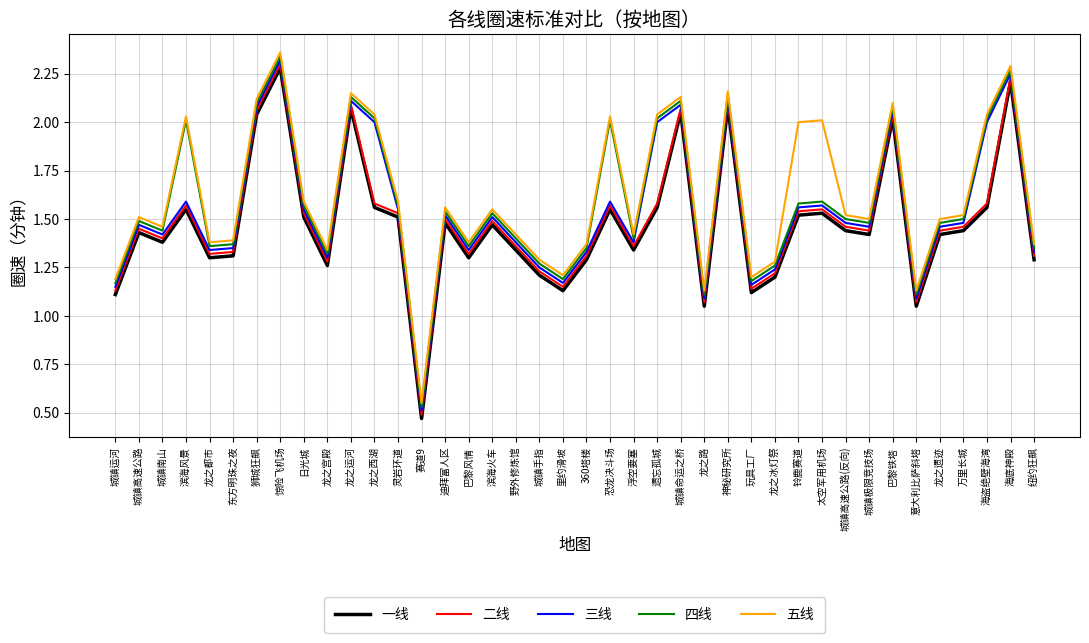

True or false: 一线 and 五线 cross at least once.

False